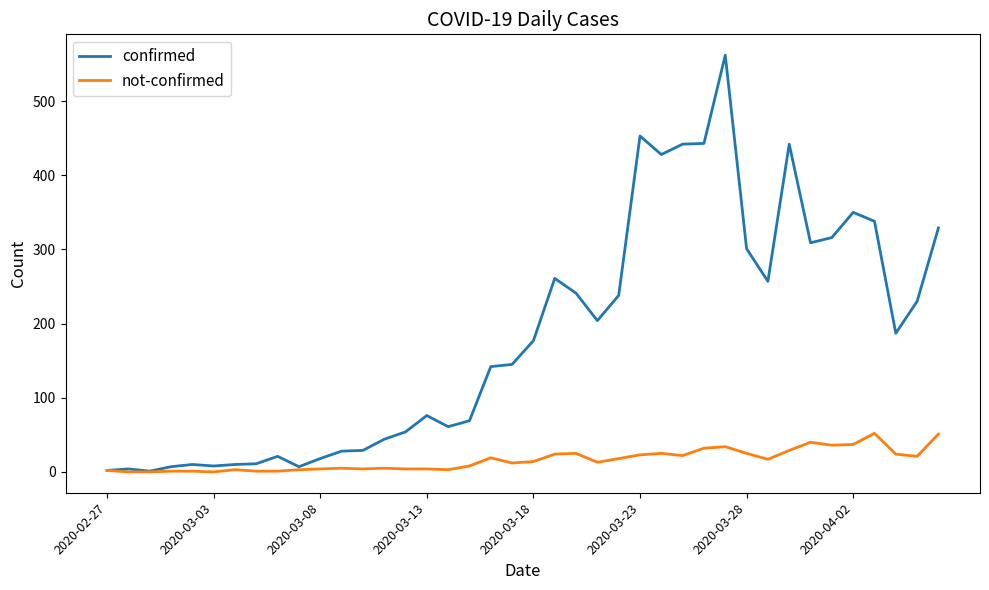

Which series has the largest range (max minus min)?

confirmed